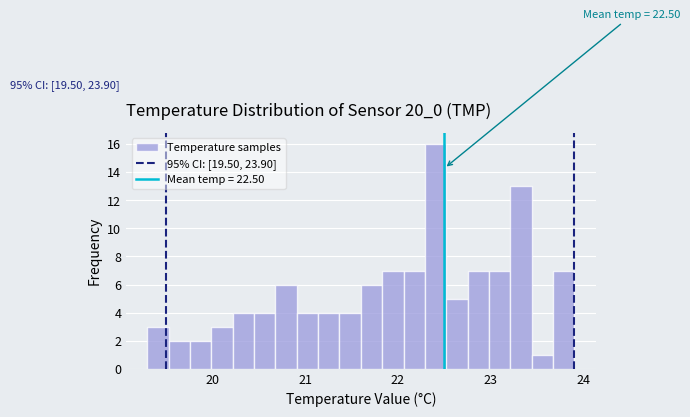

Read against the x-axis, roughly where is the centre of the tallest bar?

22.4